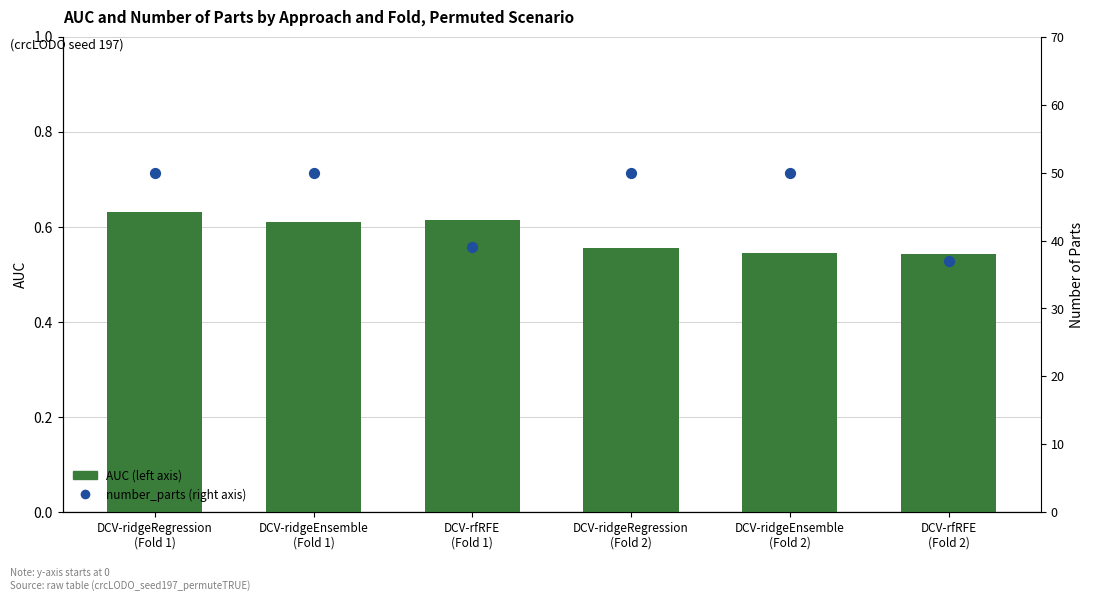

Is the value of AUC (left axis) at DCV-ridgeEnsemble
(Fold 1) greater than the value of number_parts (right axis) at DCV-rfRFE
(Fold 1)?

No